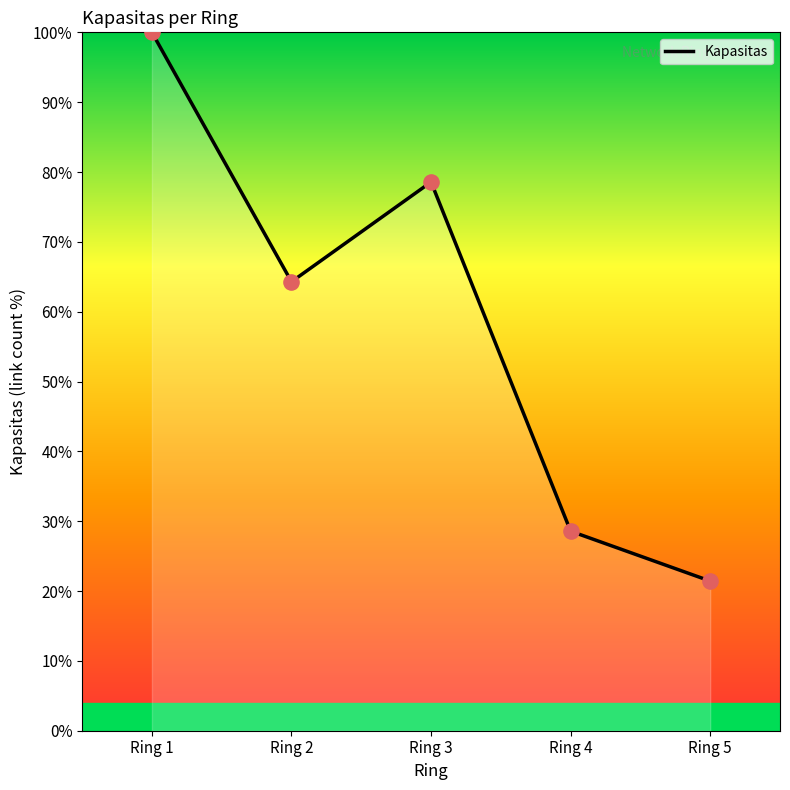

What is the ratio of the value at Ring 4 to the value at Ring 3?

0.4